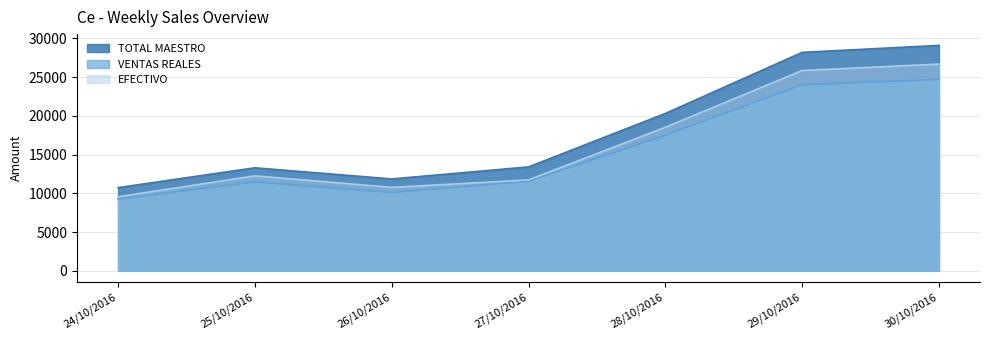

True or false: EFECTIVO and TOTAL MAESTRO cross at least once.

False